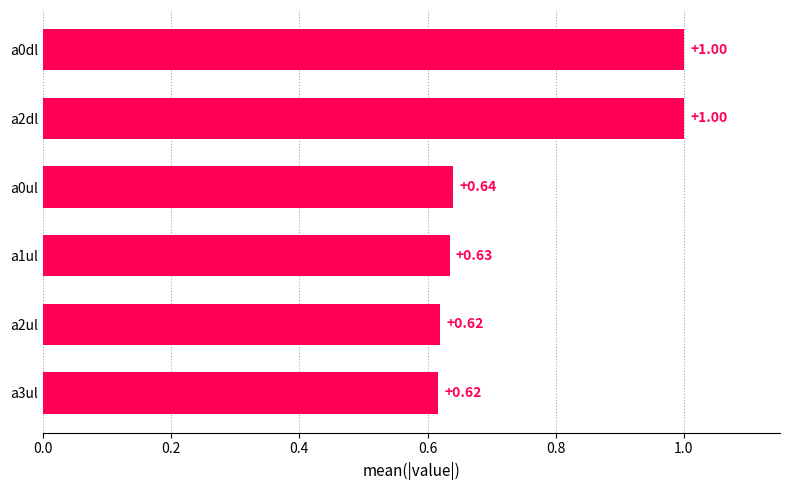

What is the change in value from a0dl to a3ul?

-0.4